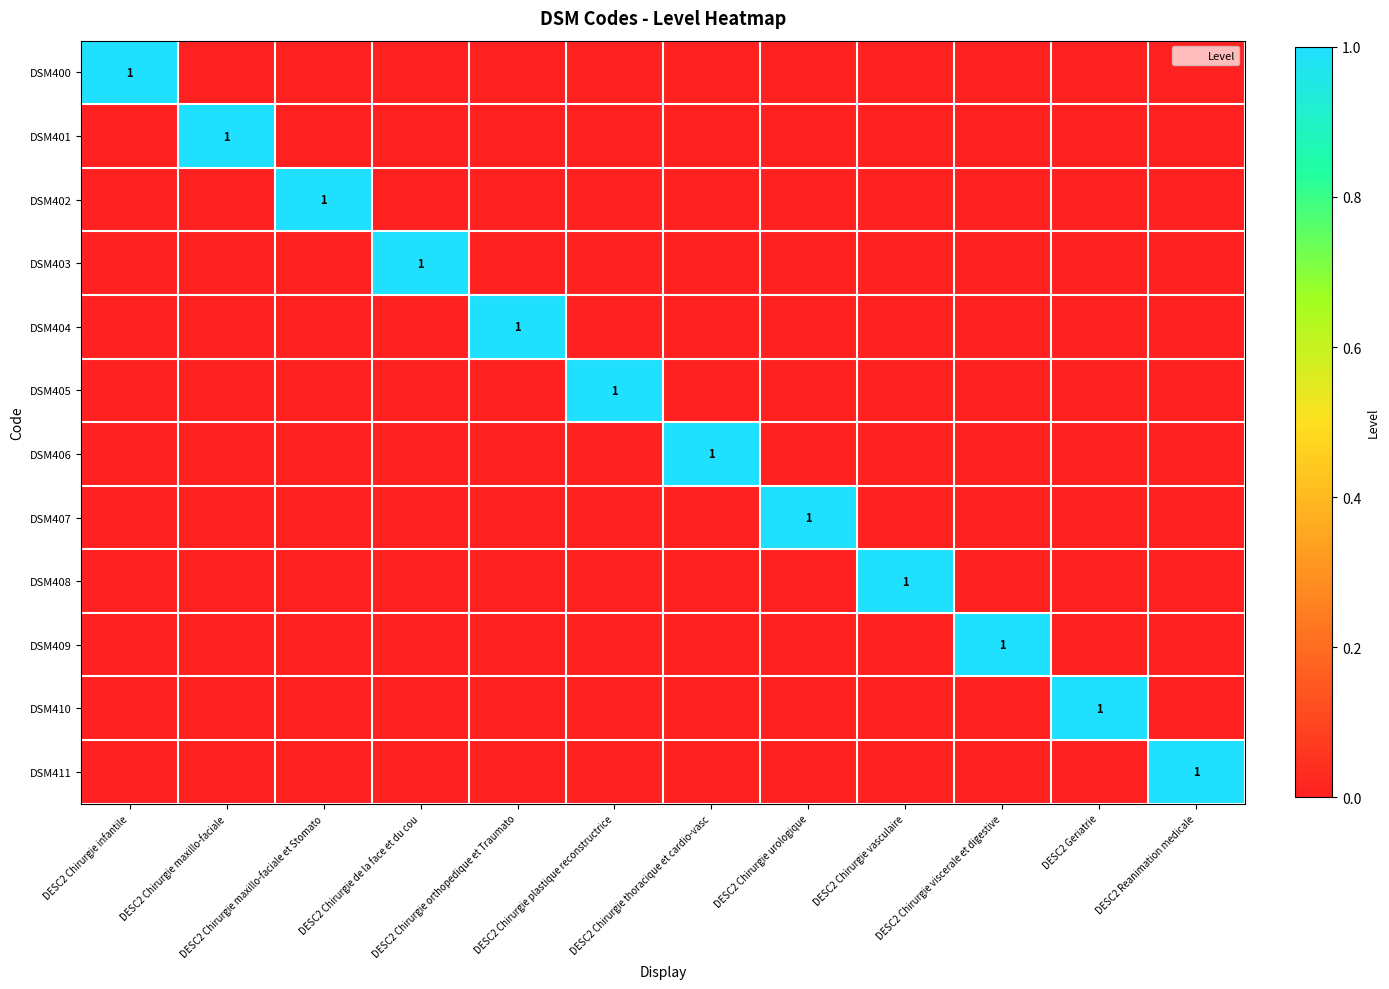

Which series has the widest spread of values?

DSM400